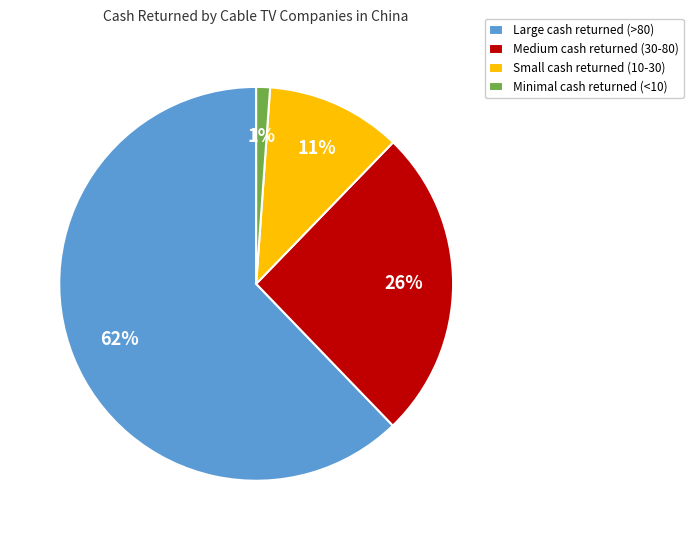

How many slices are in this pie chart?

4